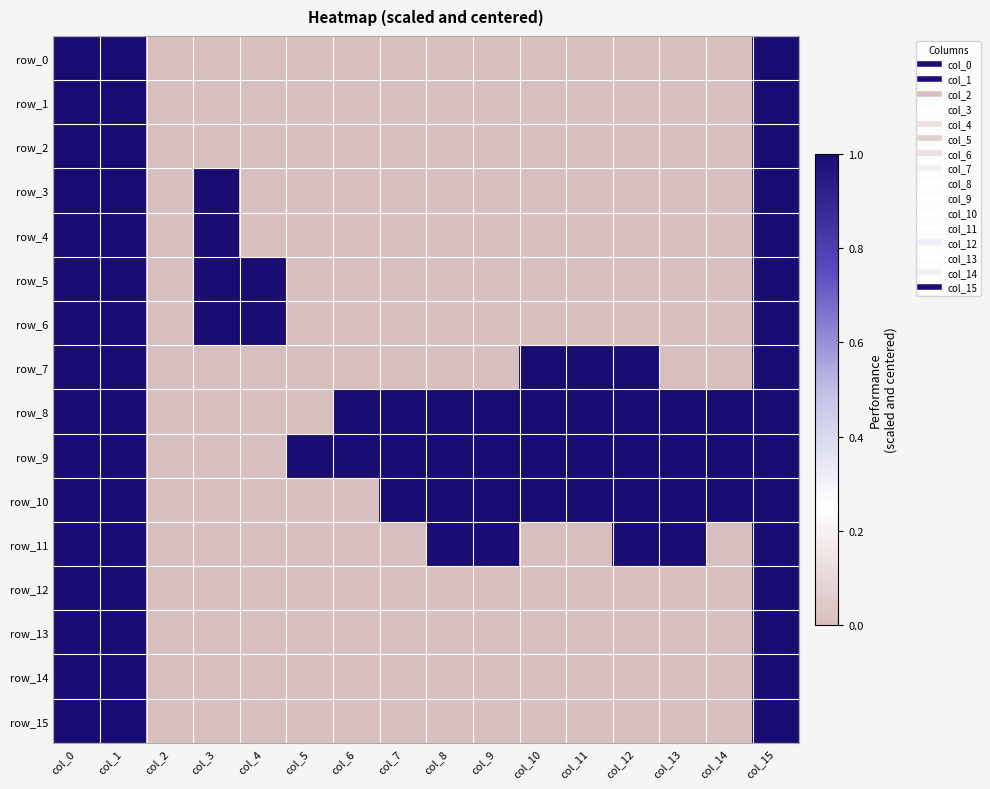

Is the value of row_10 at col_9 greater than the value of row_4 at col_3?

No